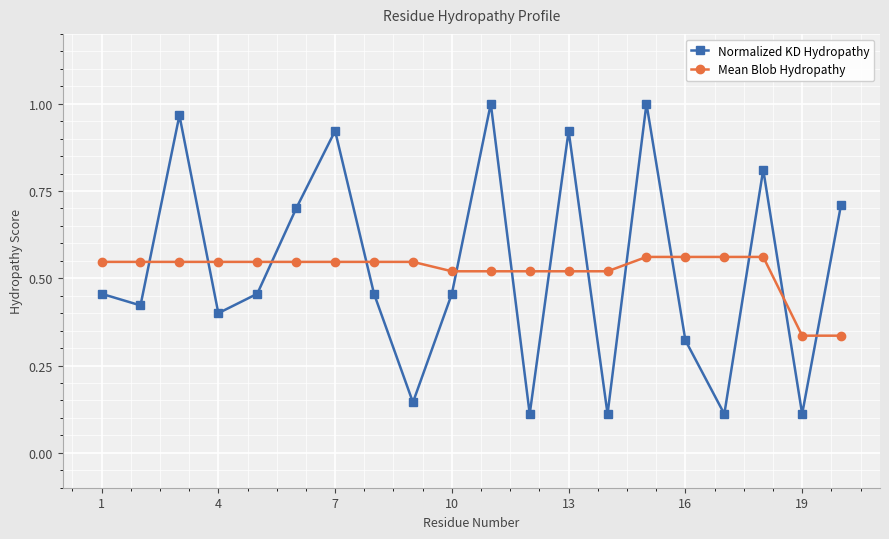

Rank the series by their maximum value, from highest to lowest.

Normalized KD Hydropathy, Mean Blob Hydropathy